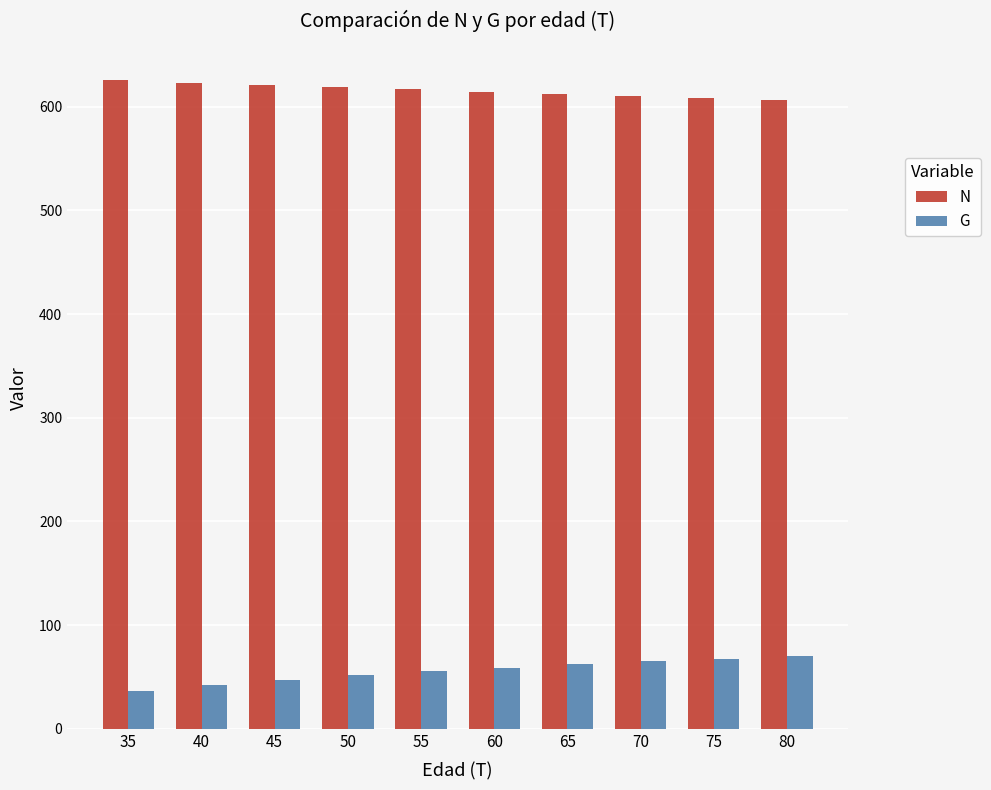

At which label does G first exceed 59?

60